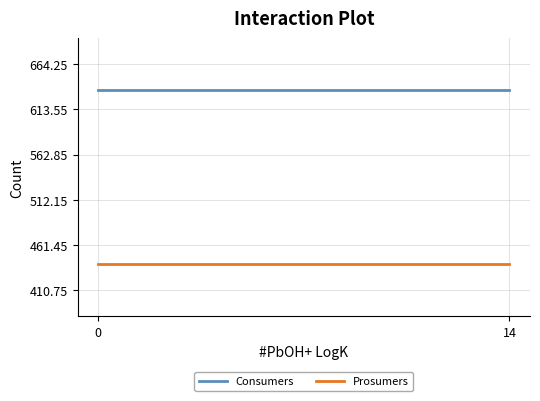

Rank the series by their average value, from lowest to highest.

Prosumers, Consumers